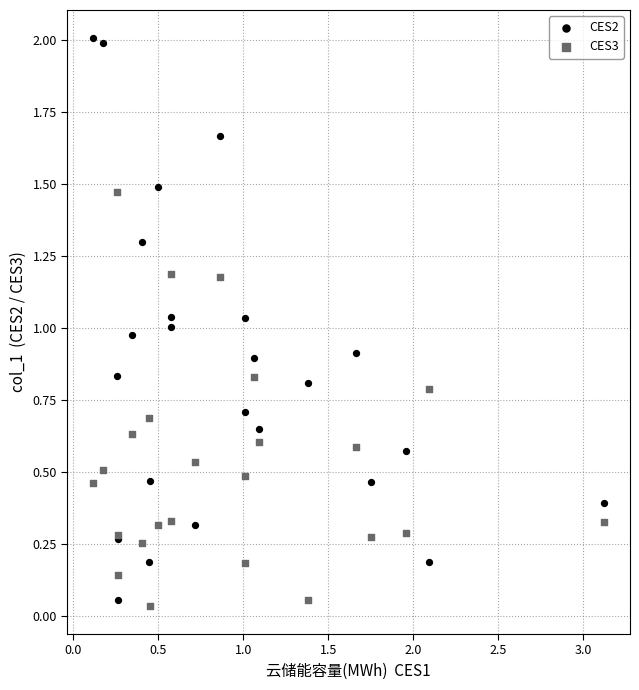

Which series has the largest Y range (max minus min)?

CES2